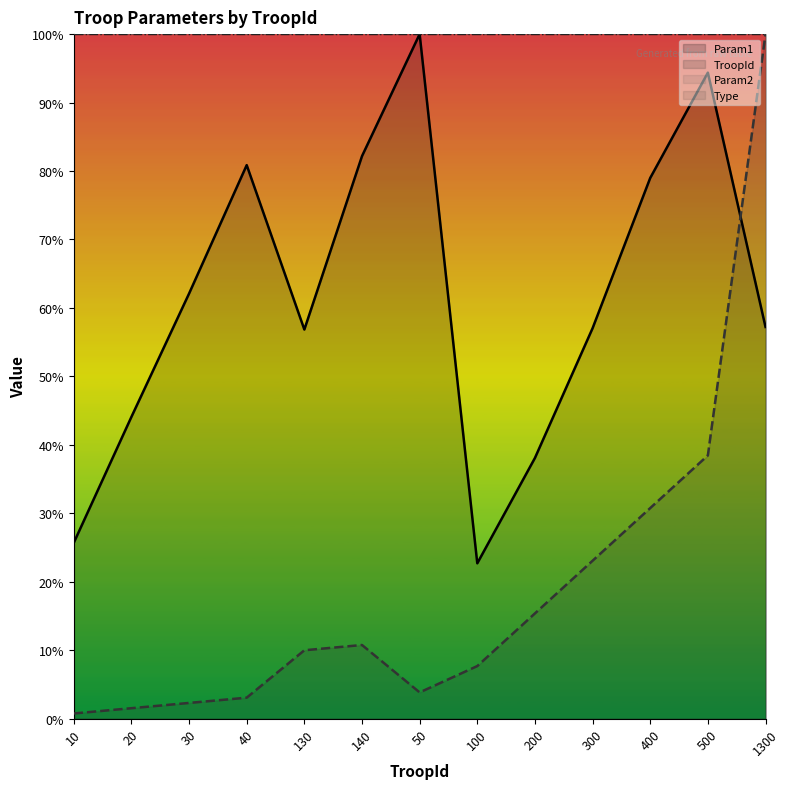

Reading left to right, what are all the values shown in this chart?

TroopId: 10=0.8	20=1.5	30=2.3	40=3.1	130=10.0	140=10.8	50=3.8	100=7.7	200=15.4	300=23.1	400=30.8	500=38.5	1300=100.0
Param1: 10=25.7	20=44.1	30=62.1	40=80.9	130=56.8	140=82.2	50=100.0	100=22.7	200=38.1	300=57.0	400=79.0	500=94.4	1300=57.2